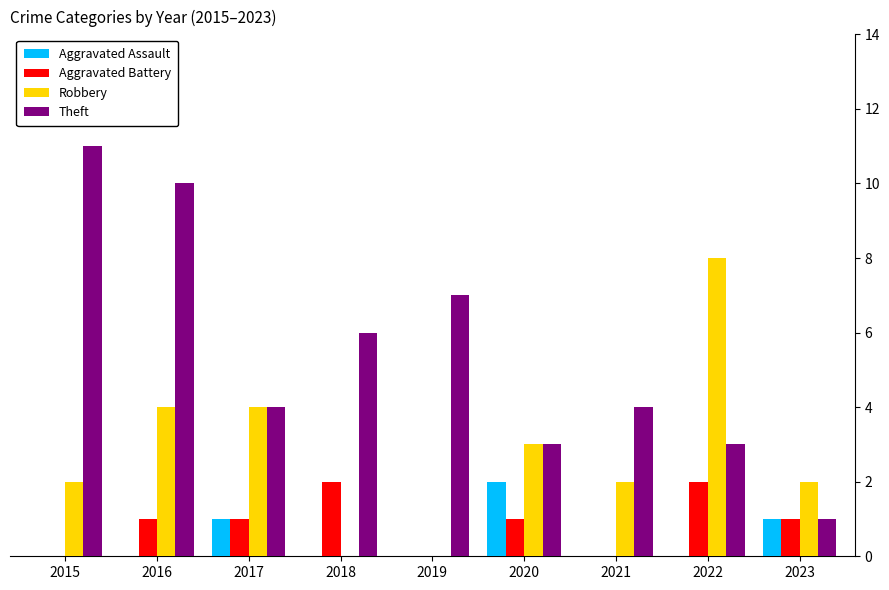

How many series are shown in this chart?

4